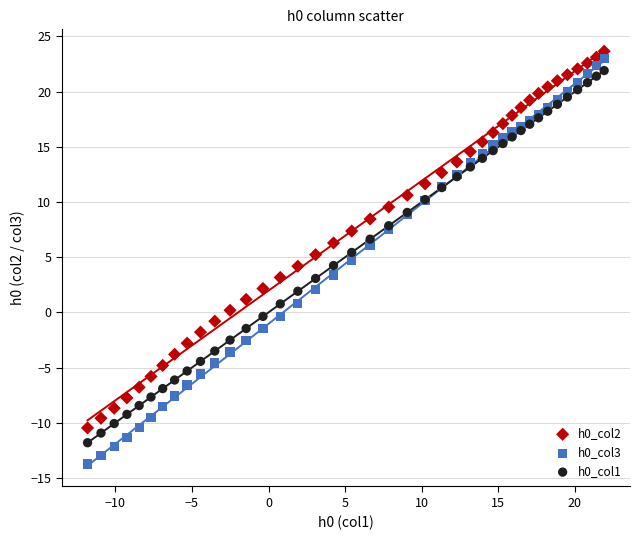

Which series has the widest spread of Y values?

h0_col3